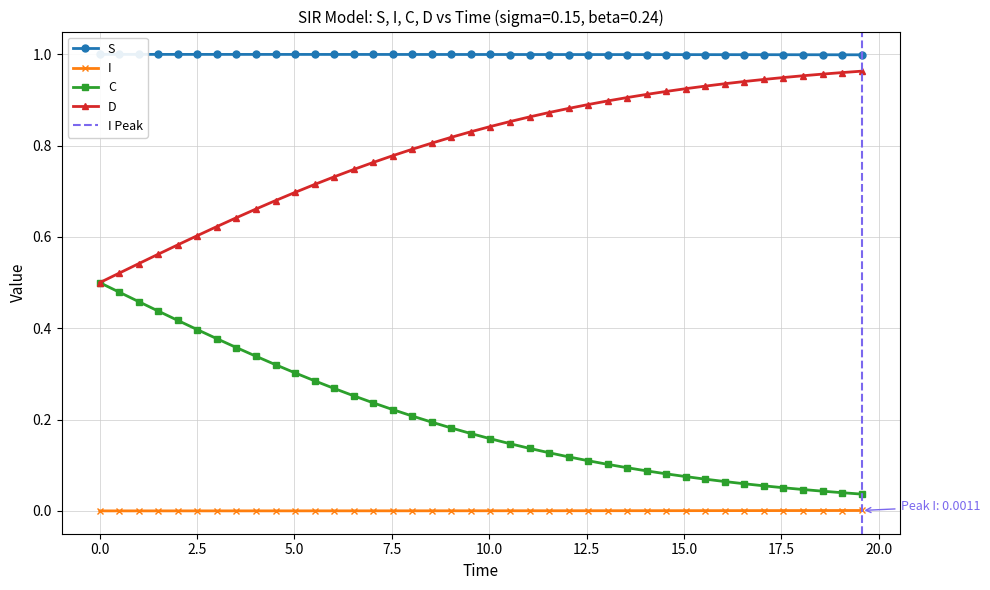

True or false: I and C cross at least once.

False